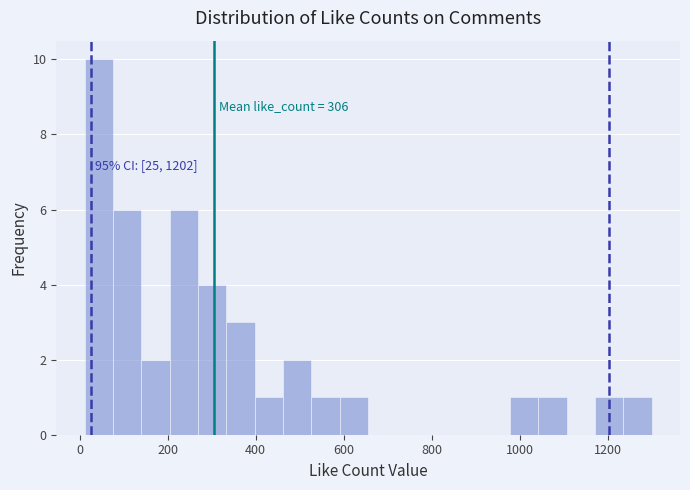

Around what value on the x-axis is the tallest bar? Give the approximate position of its centre, as read against the axis.

40